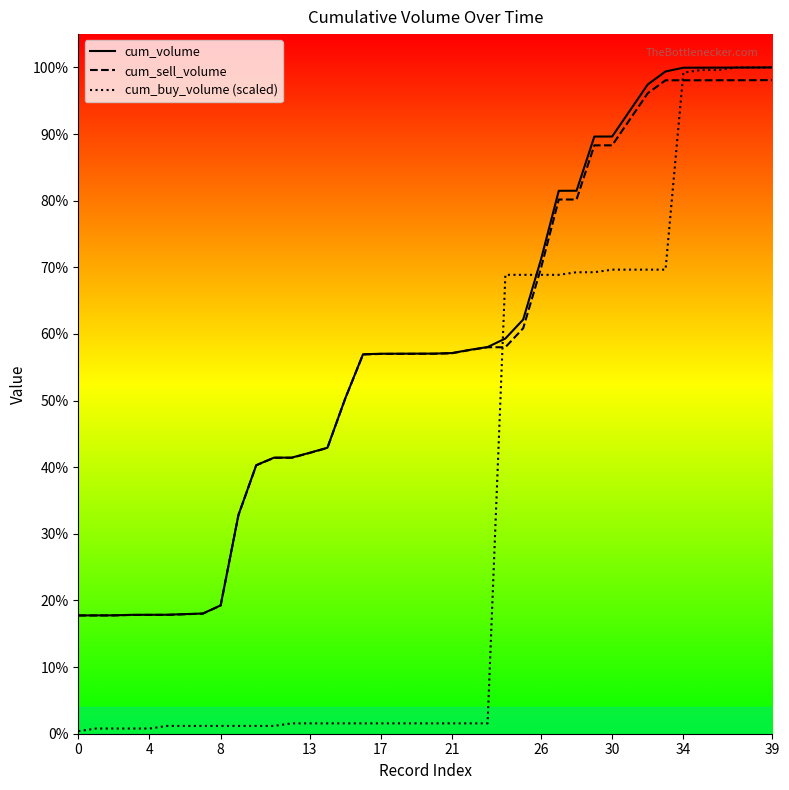

Is it true that cum_buy_volume (scaled) equals 167.2 at 13?

False